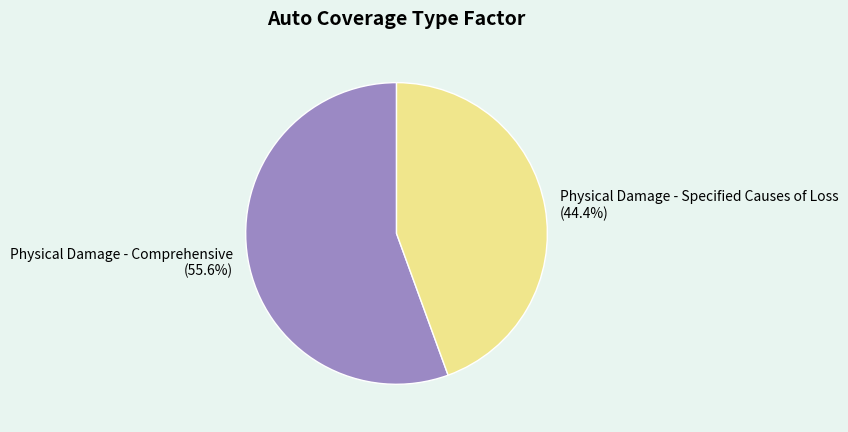

Does Physical Damage - Comprehensive represent more than half of the total?

Yes